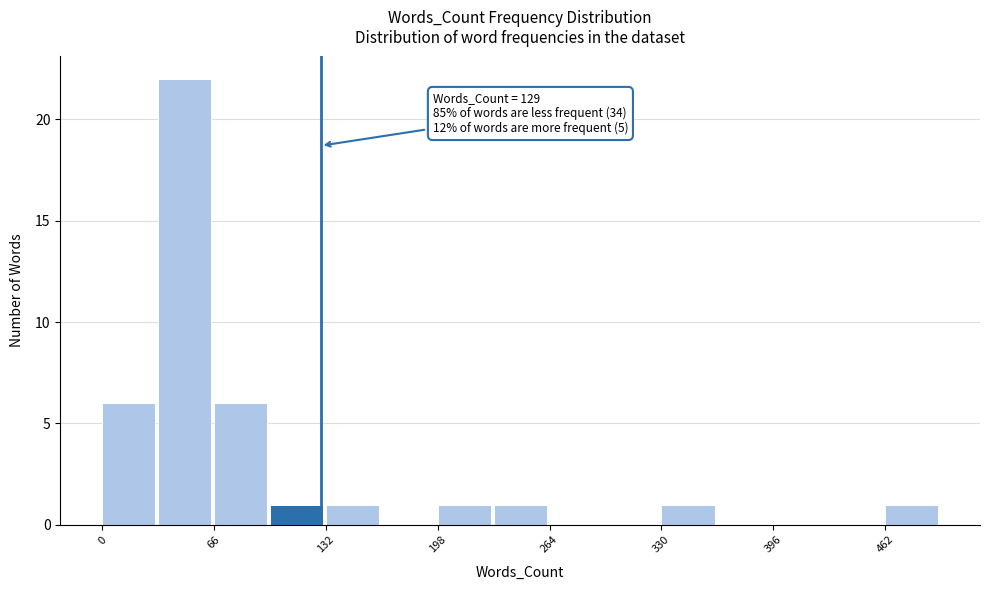

Around what value on the x-axis is the tallest bar? Give the approximate position of its centre, as read against the axis.

50